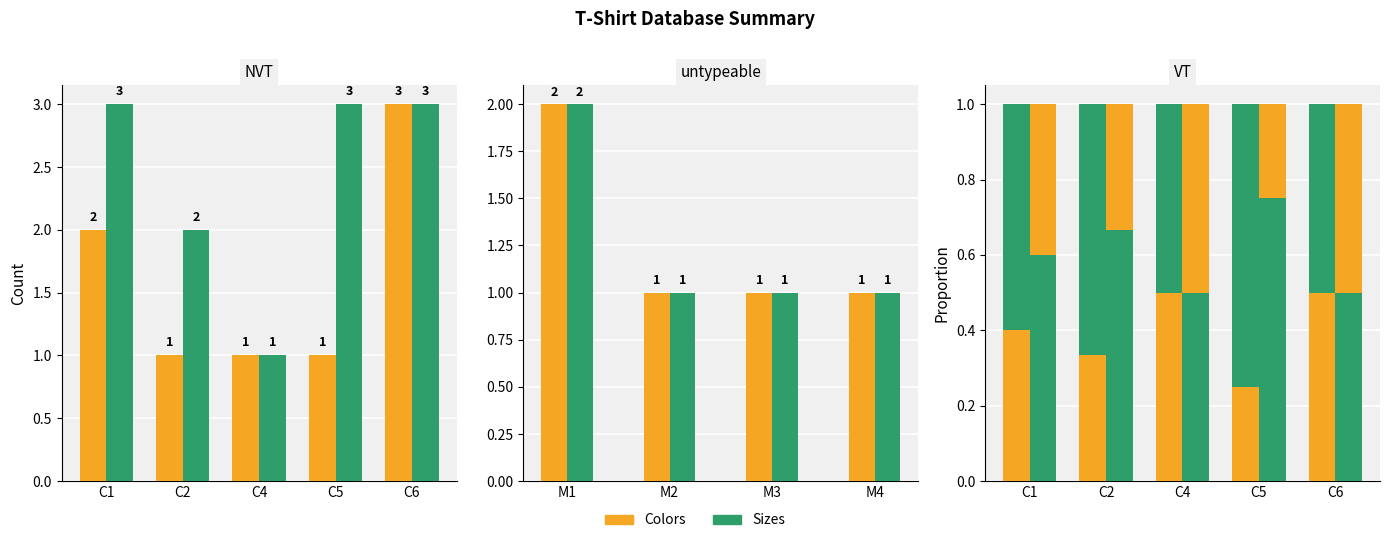

The value of Sizes at C5 is 1.2. True or false?

False